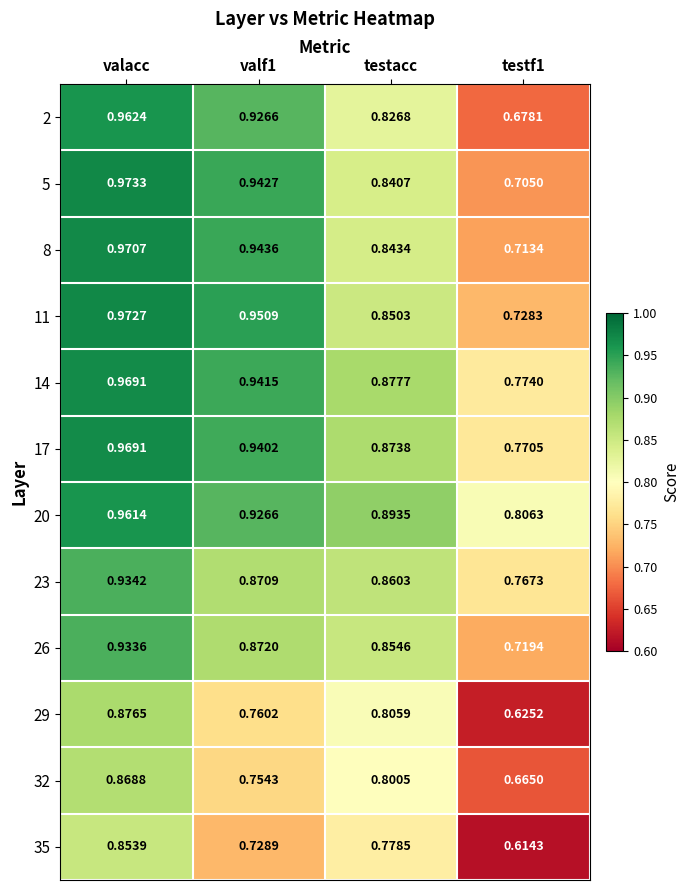

At how many categories does at least one series exceed 0?

4